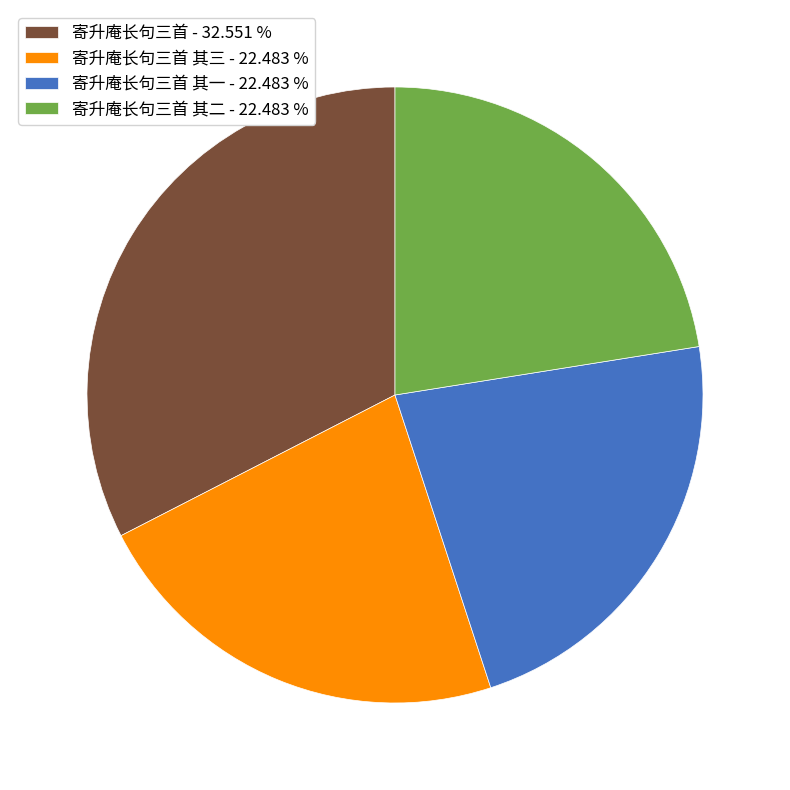

How many segments does this pie chart have?

4